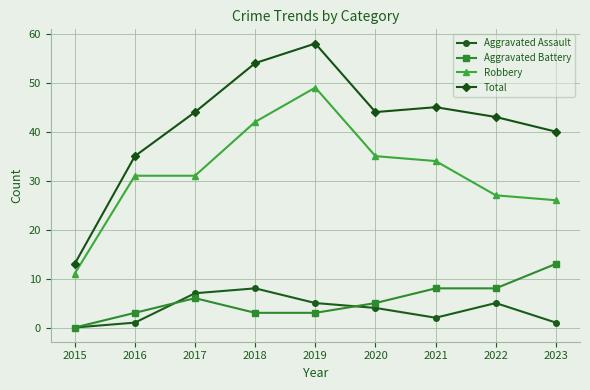

Reading left to right, what are all the values shown in this chart?

Aggravated Assault: 2015=0	2016=1	2017=7	2018=8	2019=5	2020=4	2021=2	2022=5	2023=1
Aggravated Battery: 2015=0	2016=3	2017=6	2018=3	2019=3	2020=5	2021=8	2022=8	2023=13
Robbery: 2015=11	2016=31	2017=31	2018=42	2019=49	2020=35	2021=34	2022=27	2023=26
Total: 2015=13	2016=35	2017=44	2018=54	2019=58	2020=44	2021=45	2022=43	2023=40